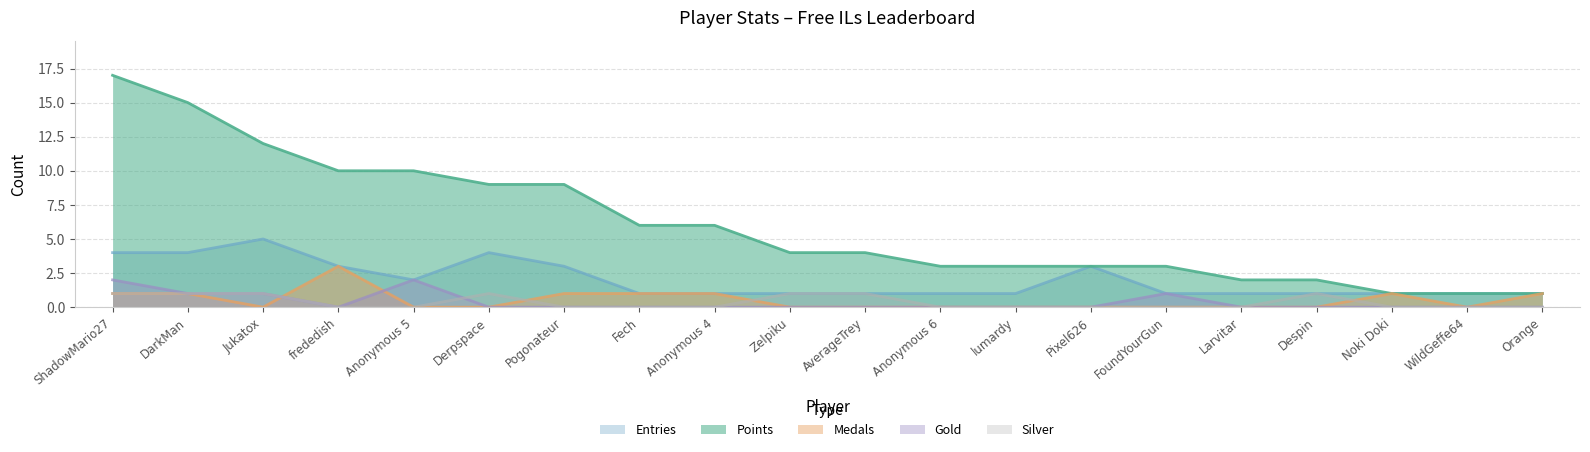

Which series has the largest range (max minus min)?

Points